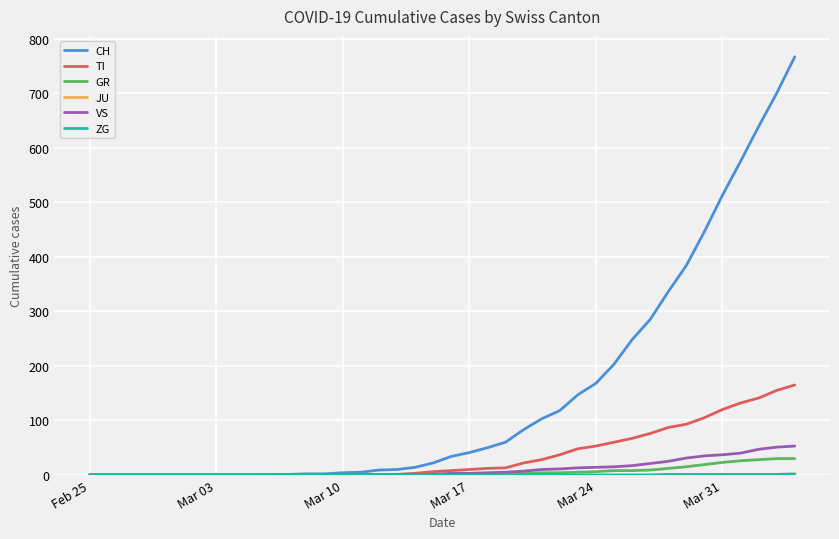

What is the sum of all CH values?

5970